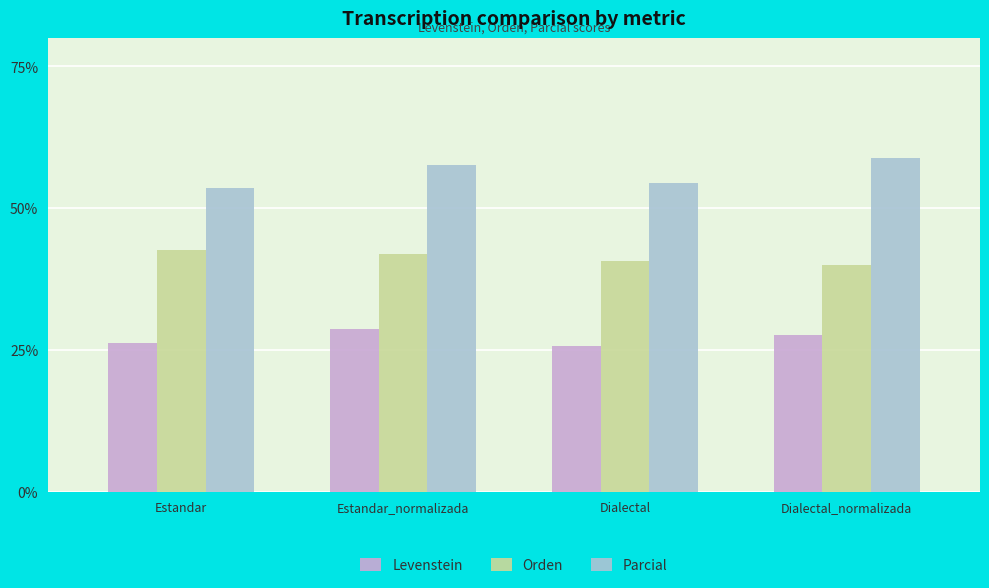

Are the bars horizontal?

No